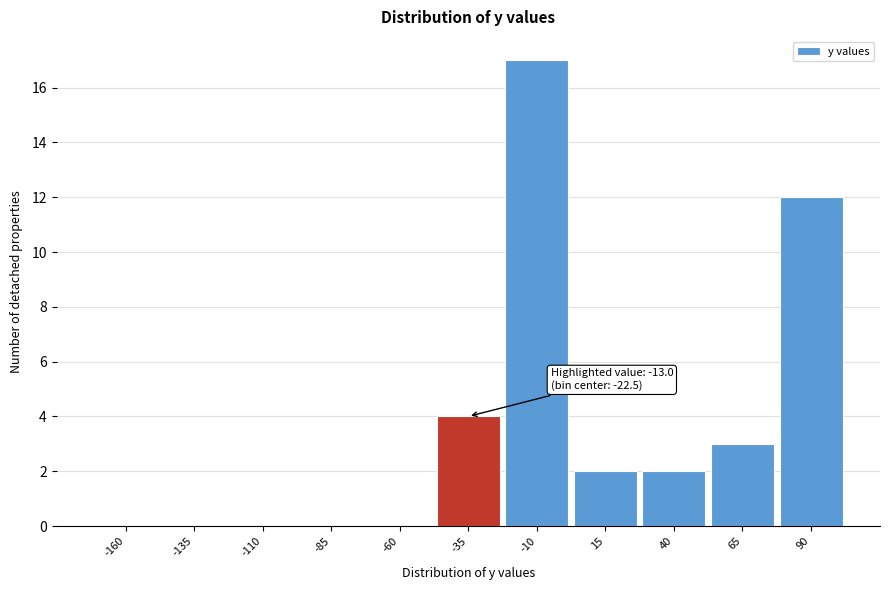

Reading left to right, list all the values displayed in this chart.

-160=0	-135=0	-110=0	-85=0	-60=0	-35=4	-10=17	15=2	40=2	65=3	90=12